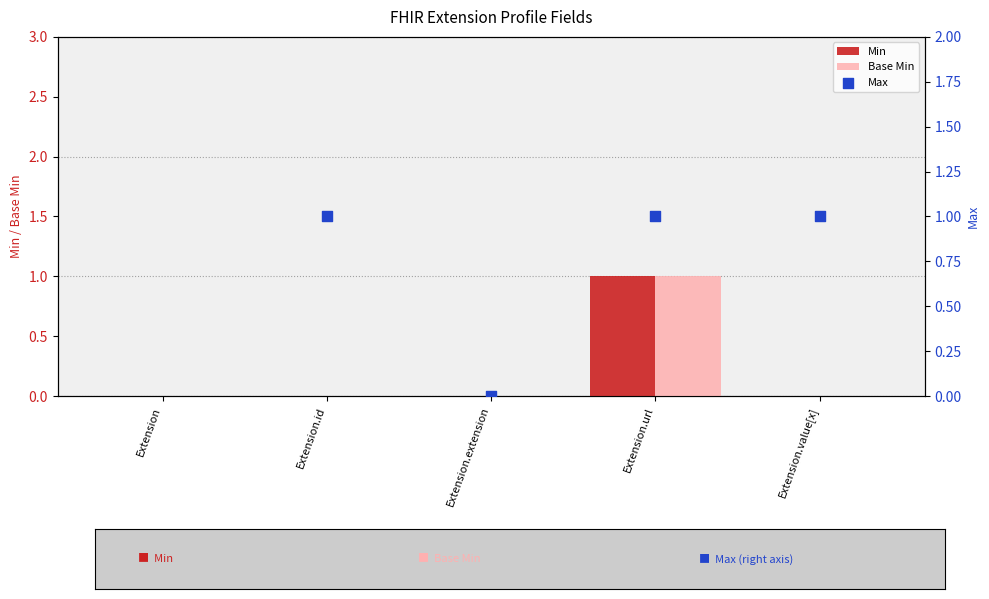

The value of Base Min at Extension.value[x] is 0. True or false?

True